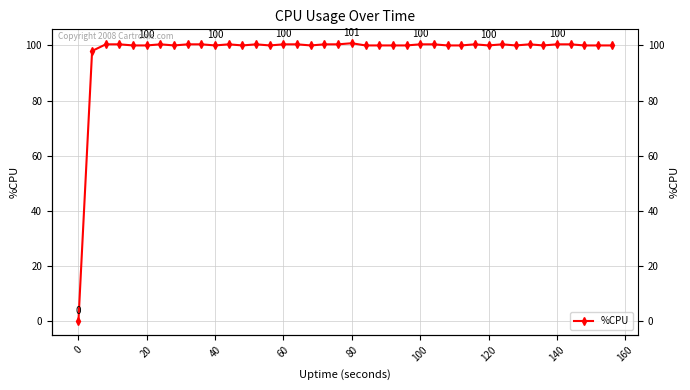

How many lines are shown in the chart?

1